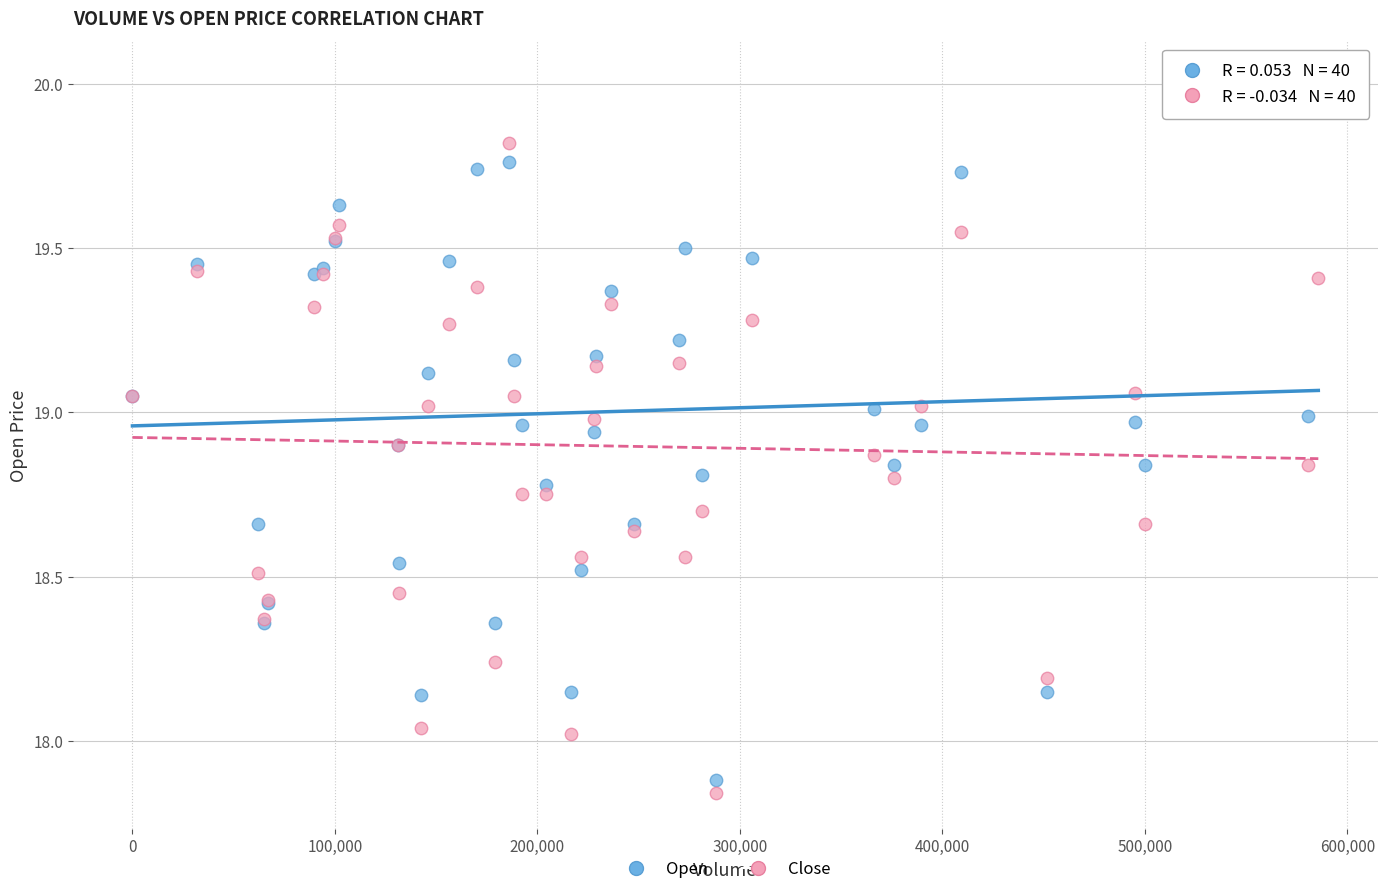

Which series reaches the maximum Y coordinate?

Open